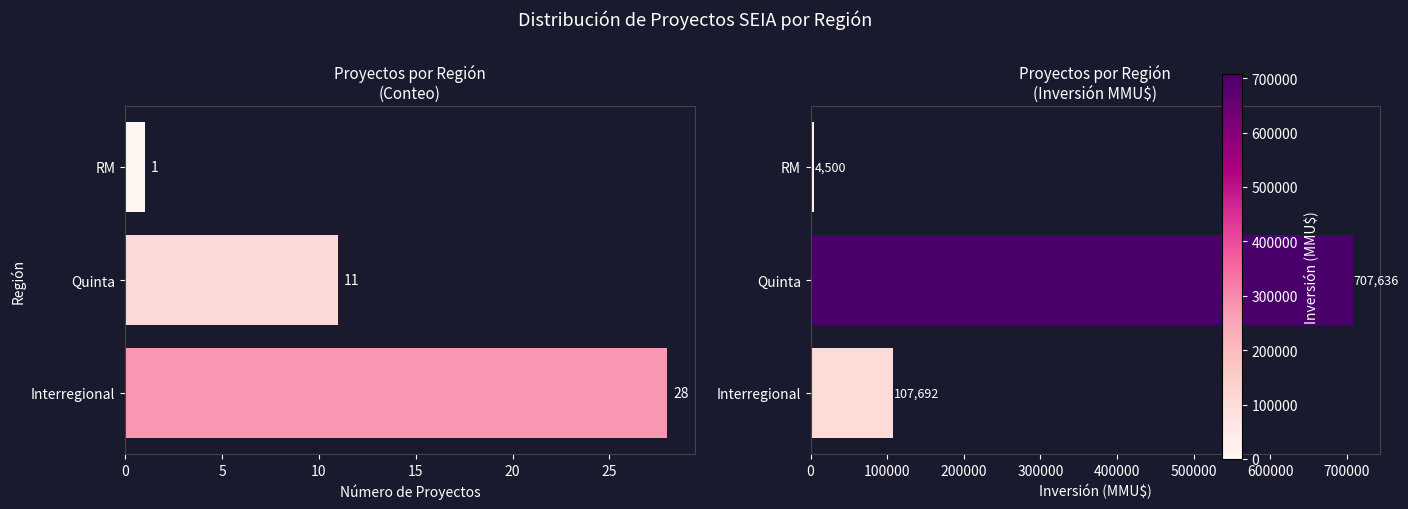

What is the lowest value of the Count series?

1